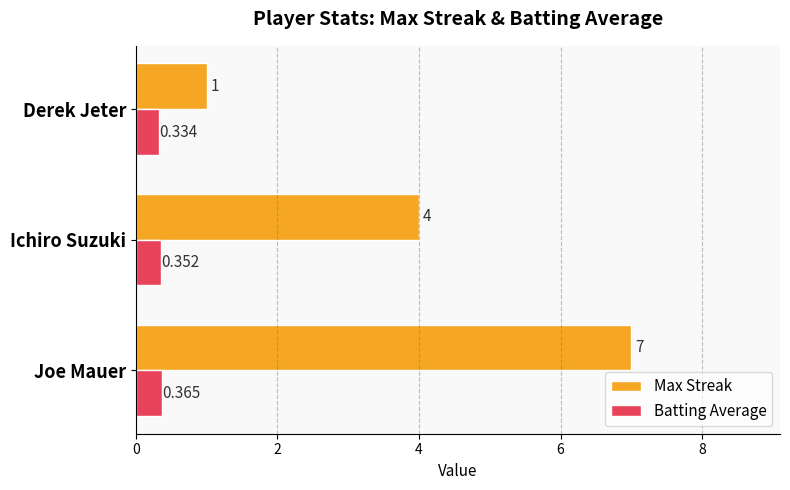

Which series has the widest spread of values?

Max Streak